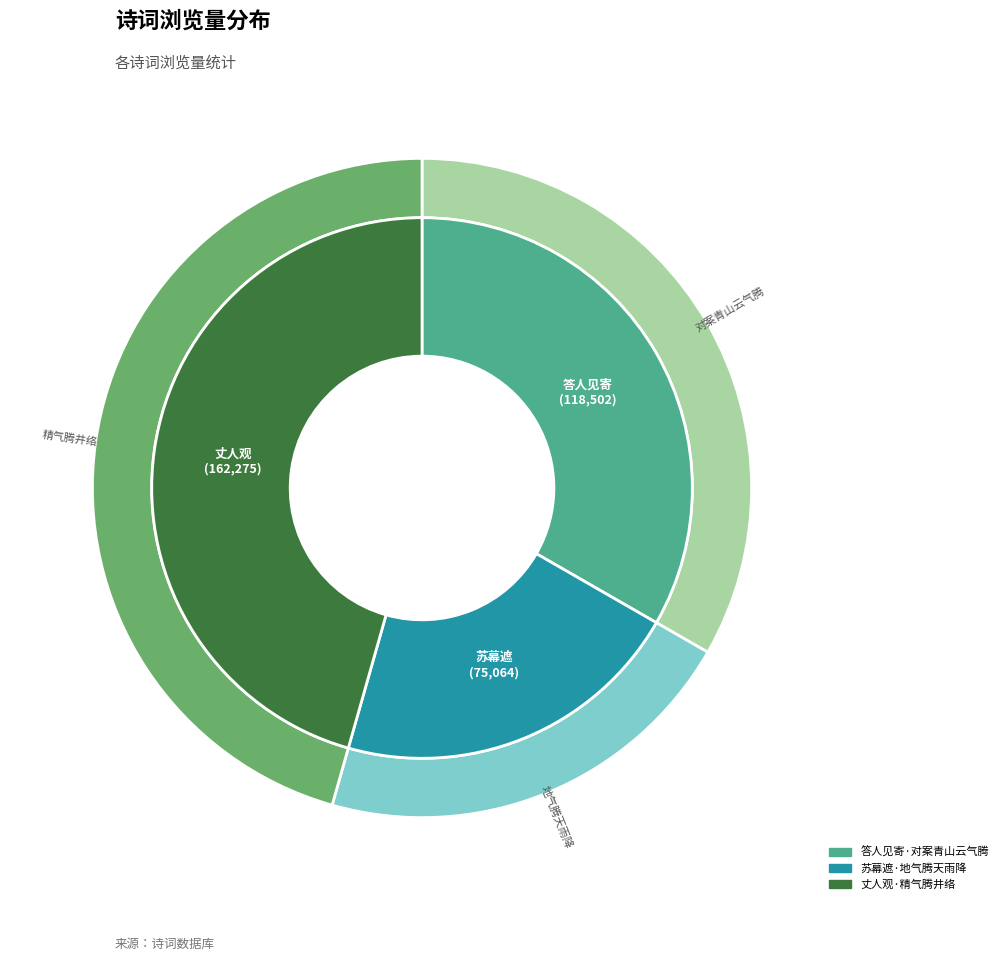

How much of the chart is everything except 答人见寄·对案青山云气腾?

66.7%